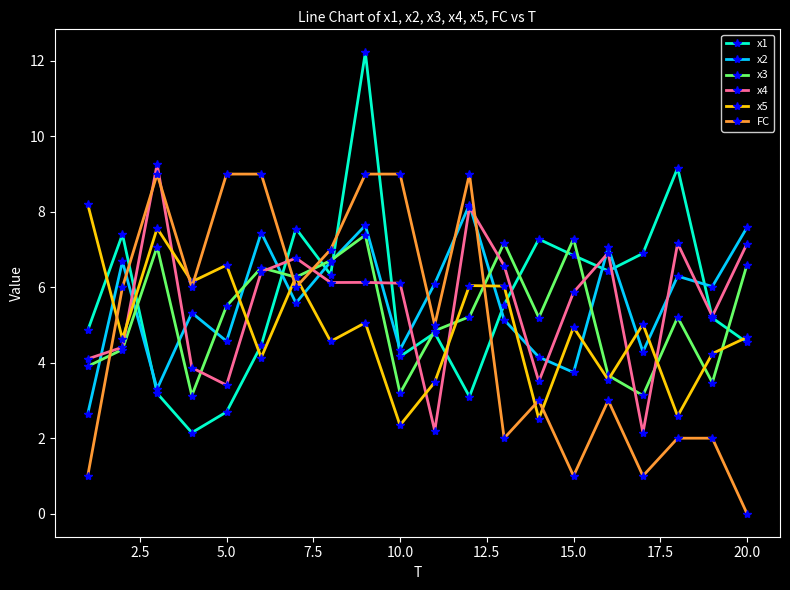

What is the value of the x2 point at the 9th from the left?

7.6